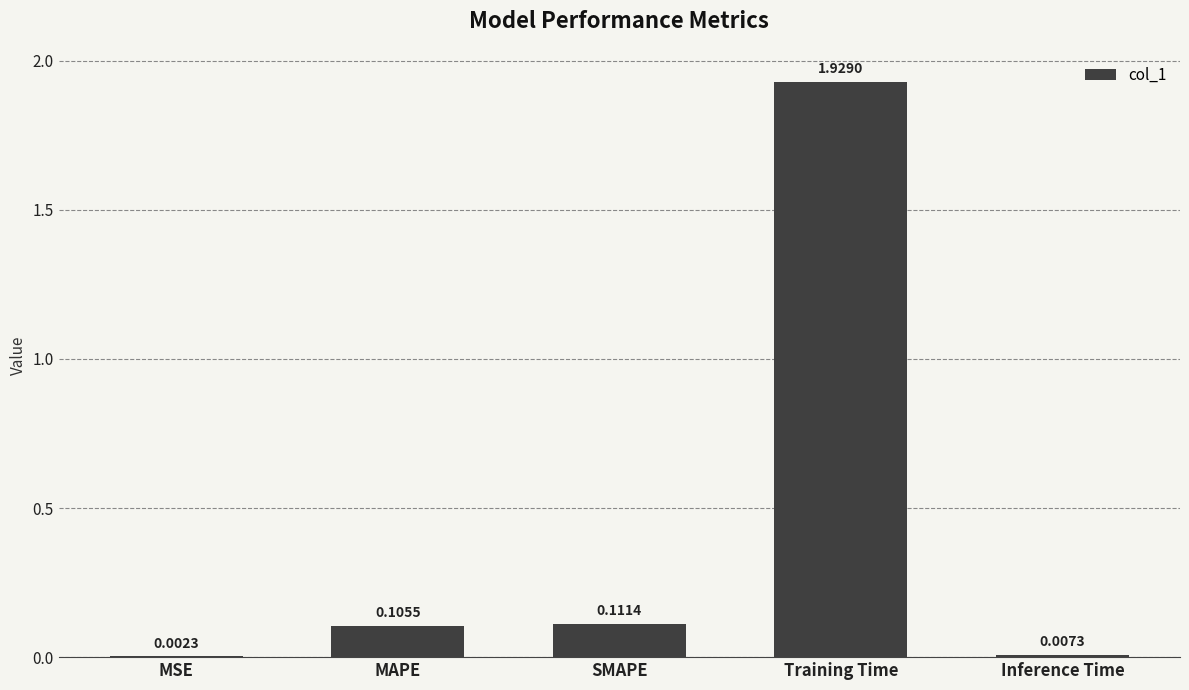

Are the bars grouped side by side (vs. stacked)?

No